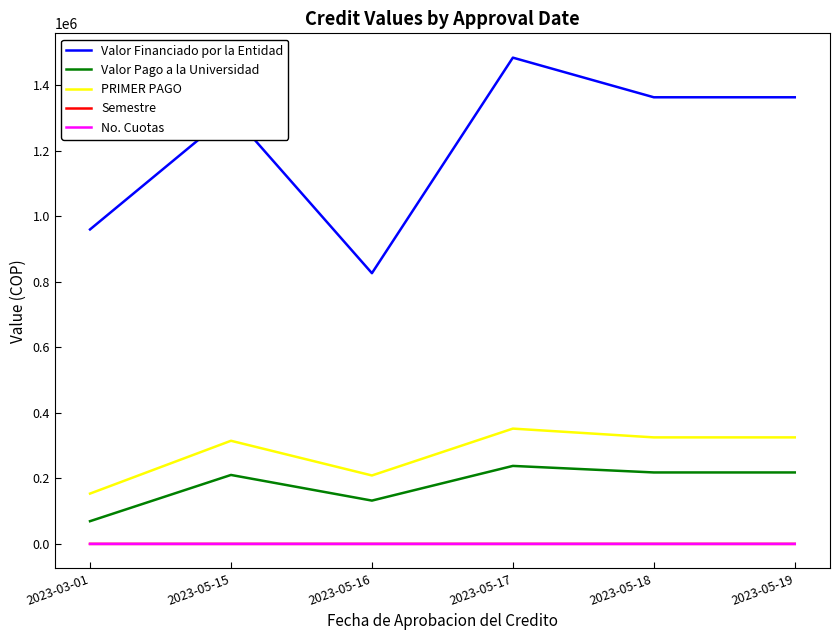

The value of PRIMER PAGO at 2023-05-15 is 314870. True or false?

True